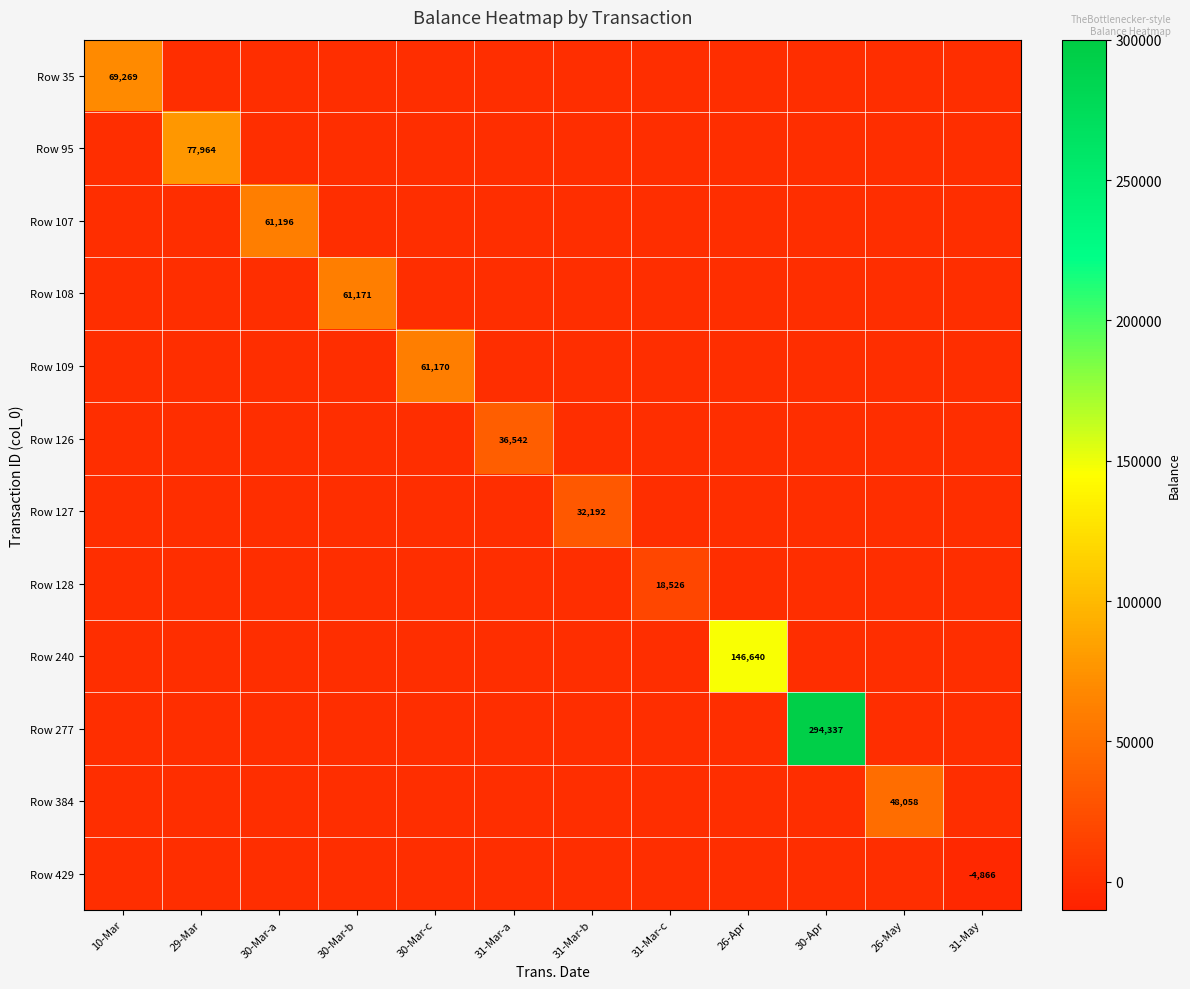

Where is Row 240 nearest to the value 73320?

10-Mar